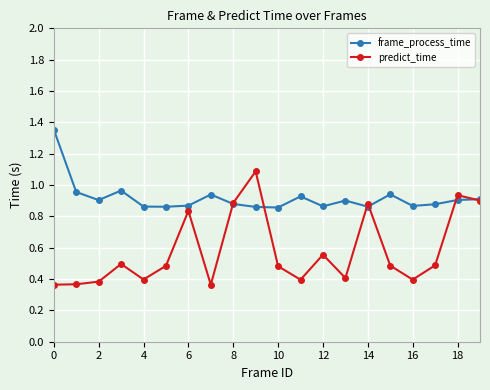

Does the chart display data point markers on the line(s)?

Yes